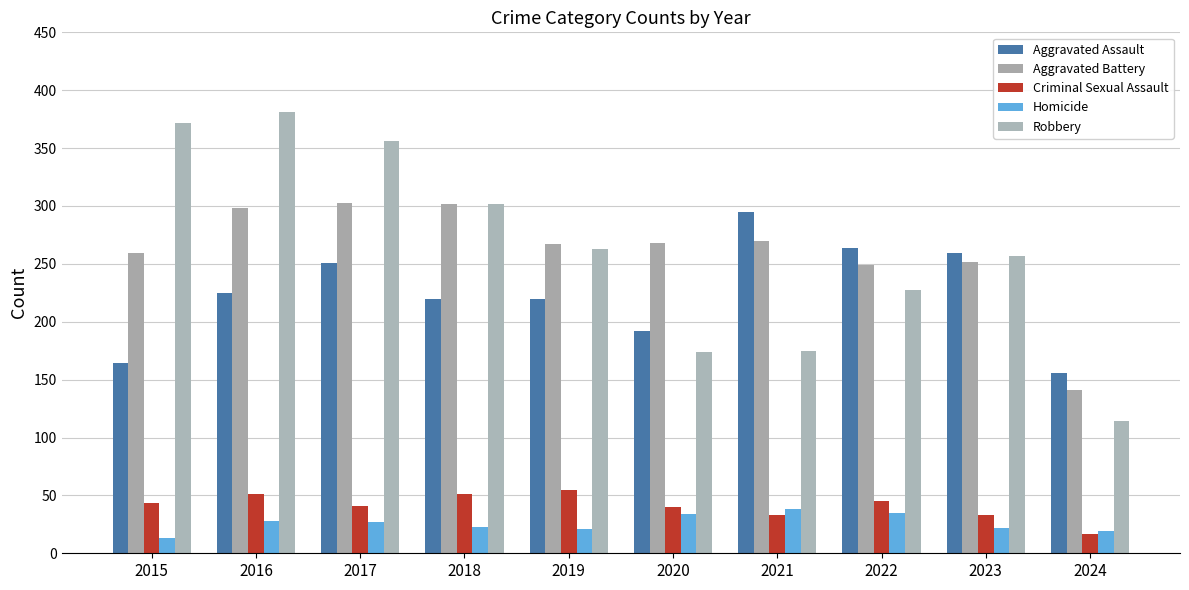

At which label does Criminal Sexual Assault reach its minimum?

2024